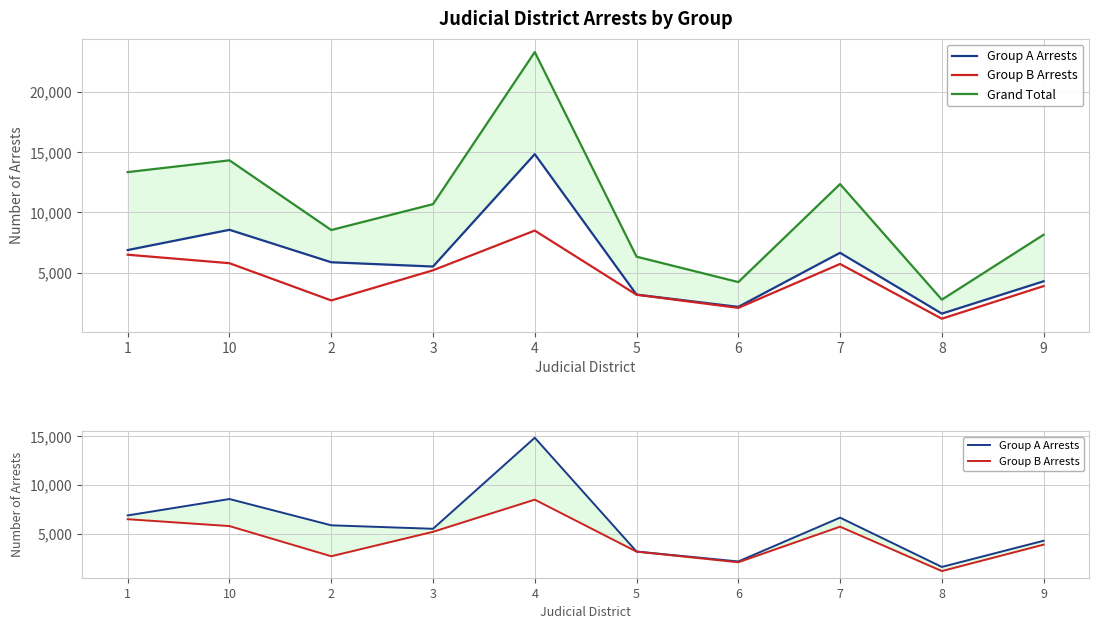

List the labels in order of Group A Arrests value, largest first.

4, 10, 1, 7, 2, 3, 9, 5, 6, 8